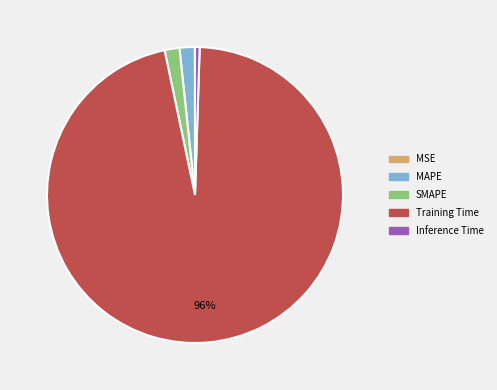

The Training Time slice represents 96% of the pie. True or false?

True